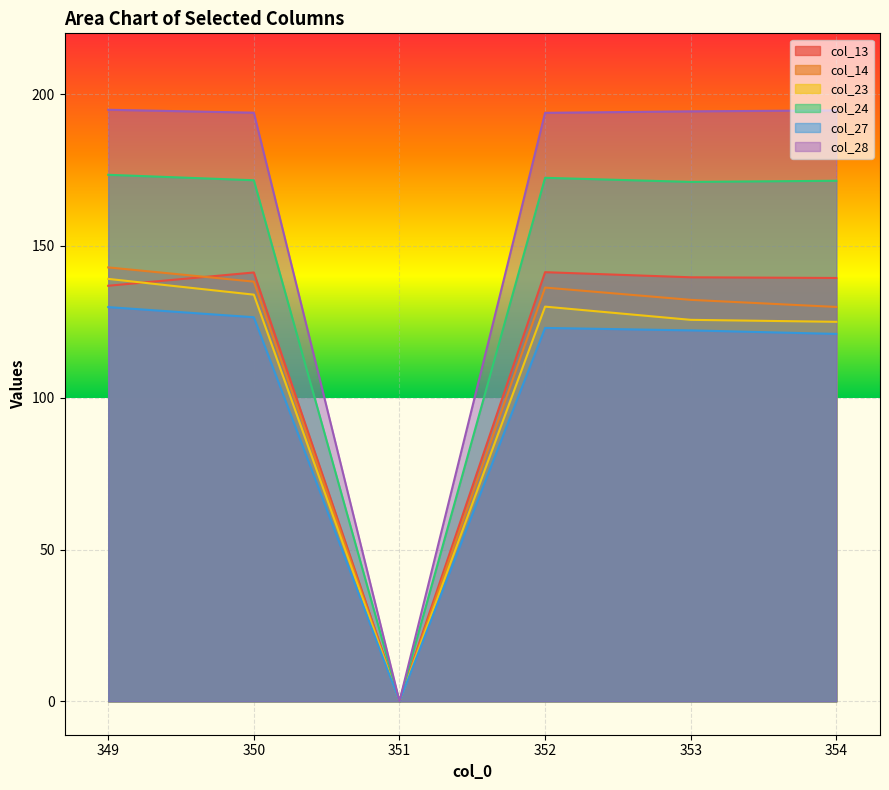

True or false: col_14 and col_23 cross at least once.

False